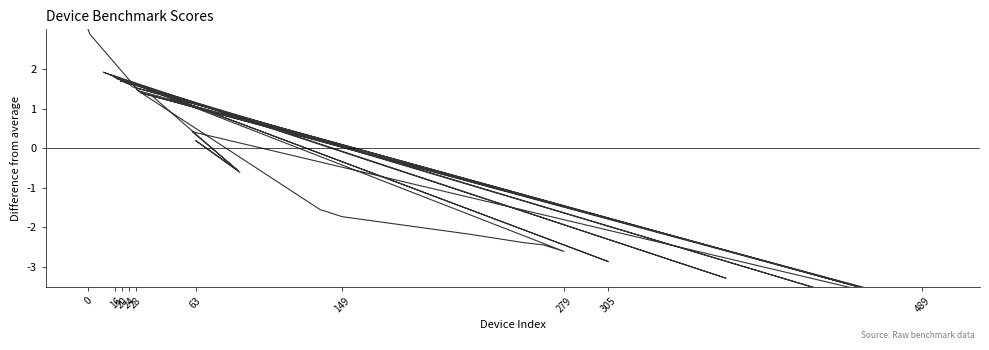

True or false: there are more than 0 points higher than both neighbors.

True